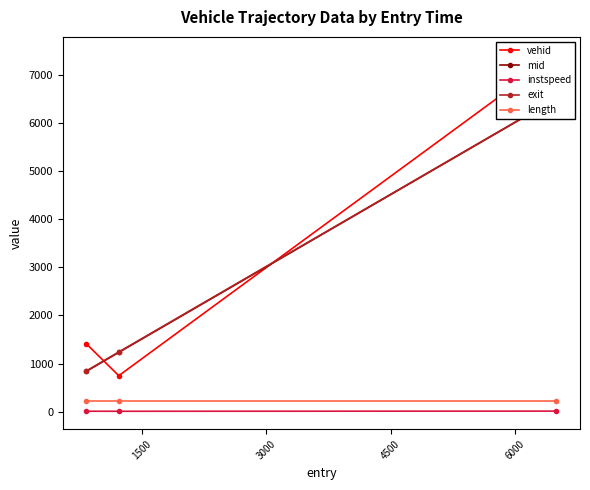

Which series has the largest total across all categories?

vehid